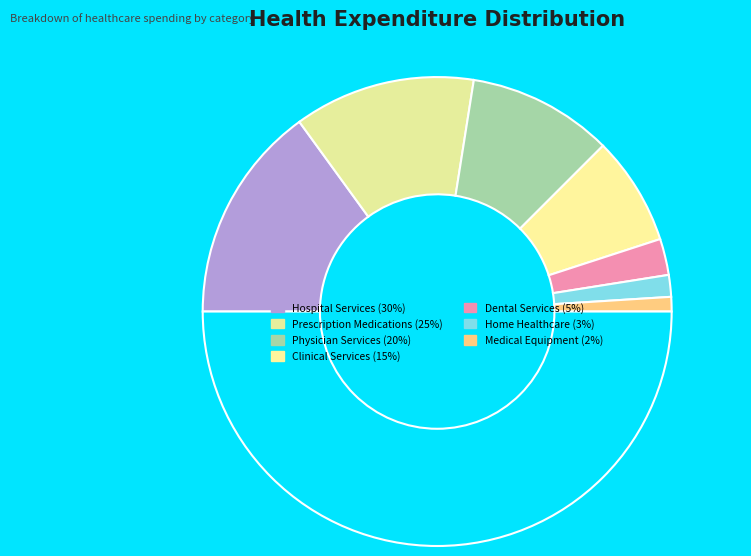

How many slices are in this pie chart?

8